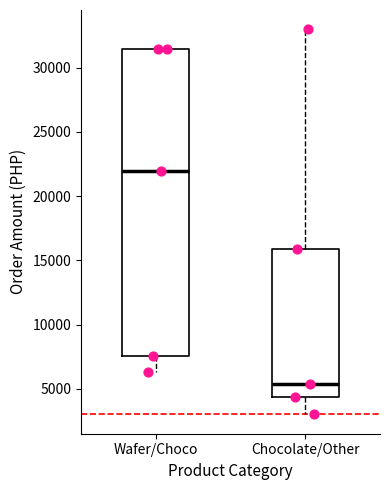

Reading left to right, transcribe this box plot: for each box, give where its median line is, the range the box spans, and where its two whiskers end, as read against the y-axis. The values are not printed on the chart, so give them approximately, as read against the axis.

Wafer/Choco: median 22000, box 7500 to 31500, whiskers 6500 to 31500
Chocolate/Other: median 5500, box 4500 to 16000, whiskers 3000 to 33000